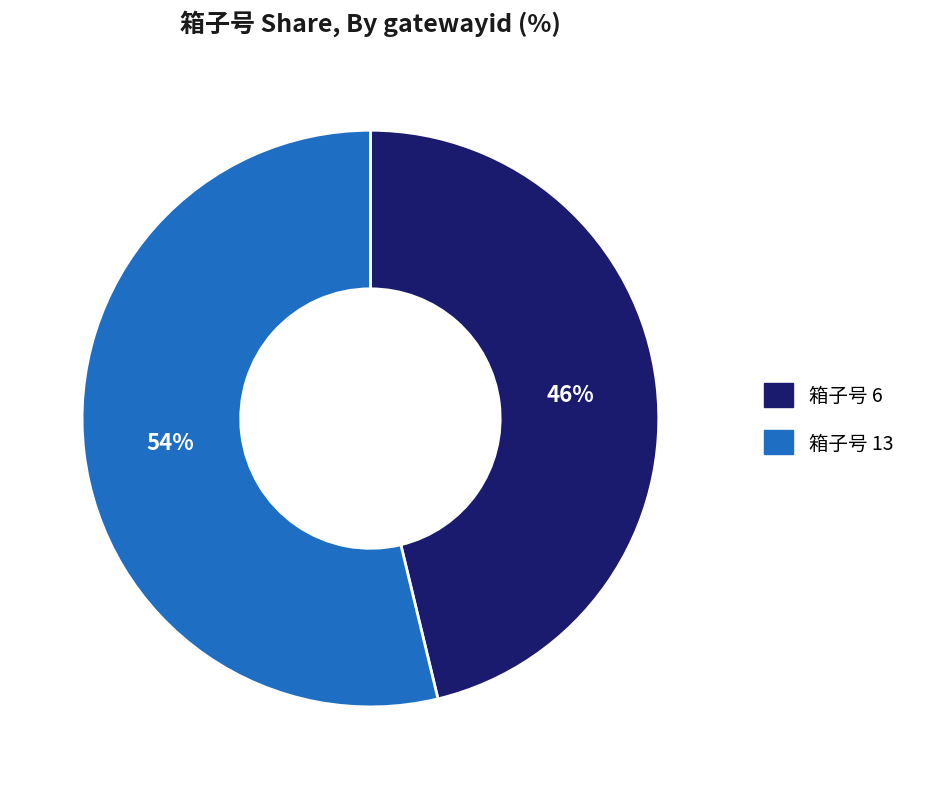

Is there any slice that represents more than half of the pie?

Yes